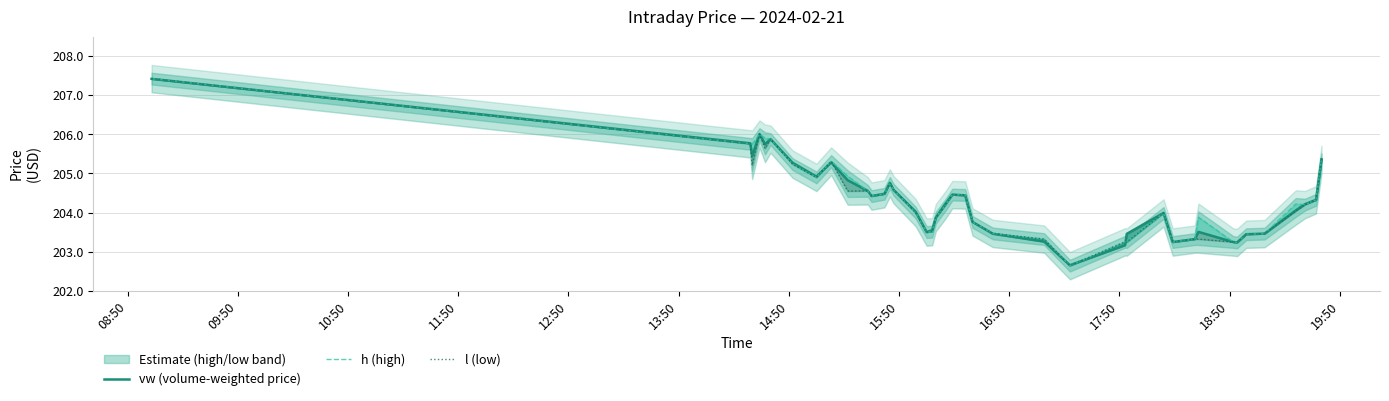

What is the difference between the maximum and minimum values in the vw (volume-weighted price) series?

4.8